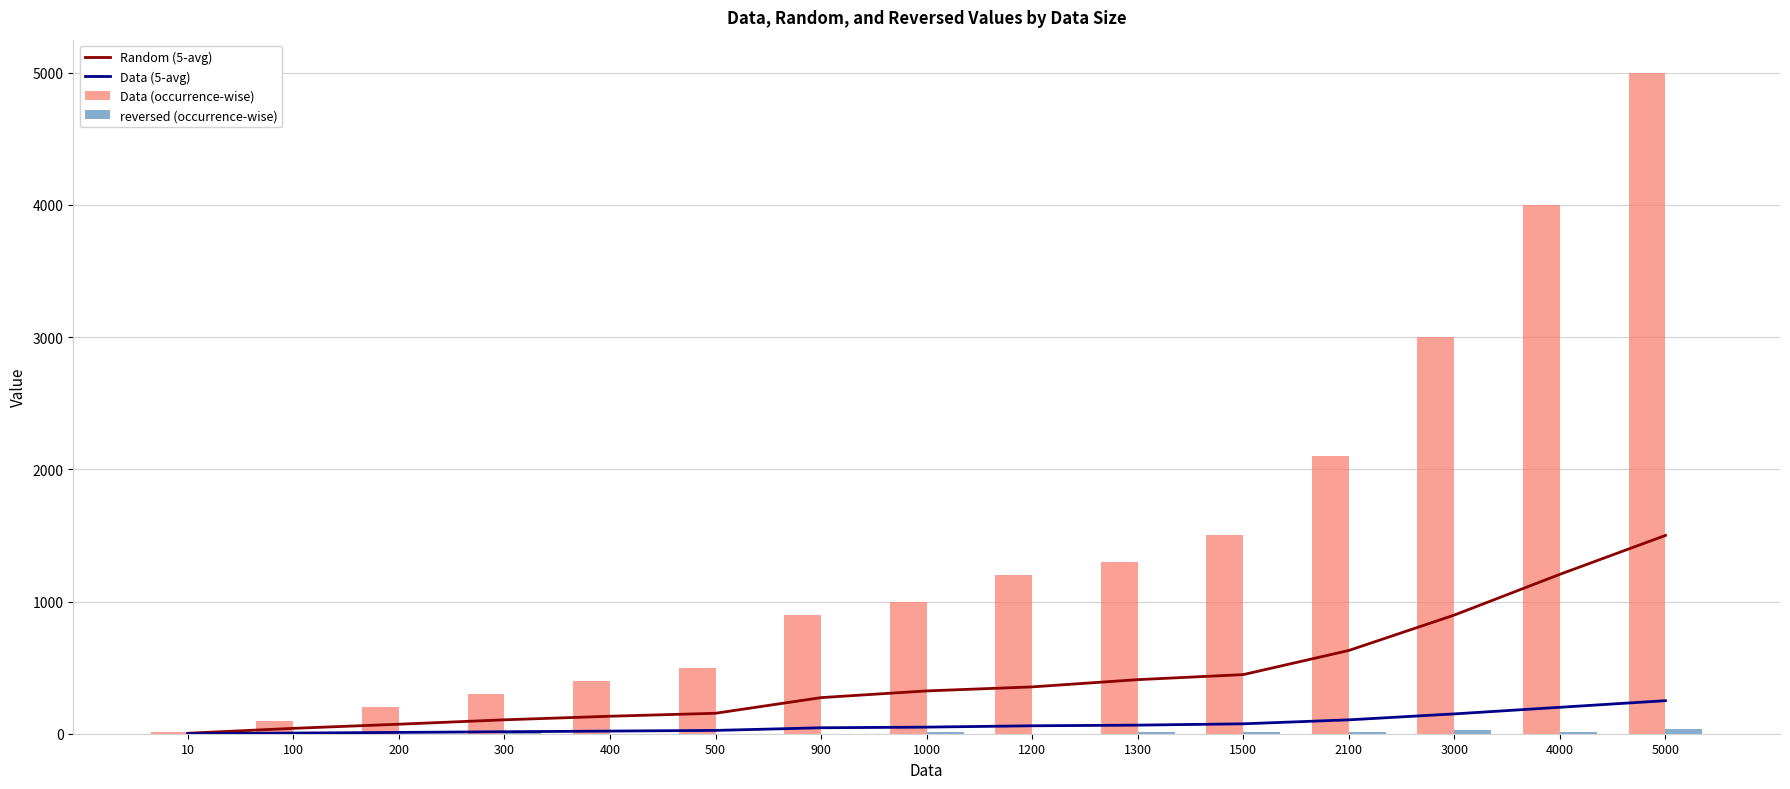

How many groups of bars are there?

15